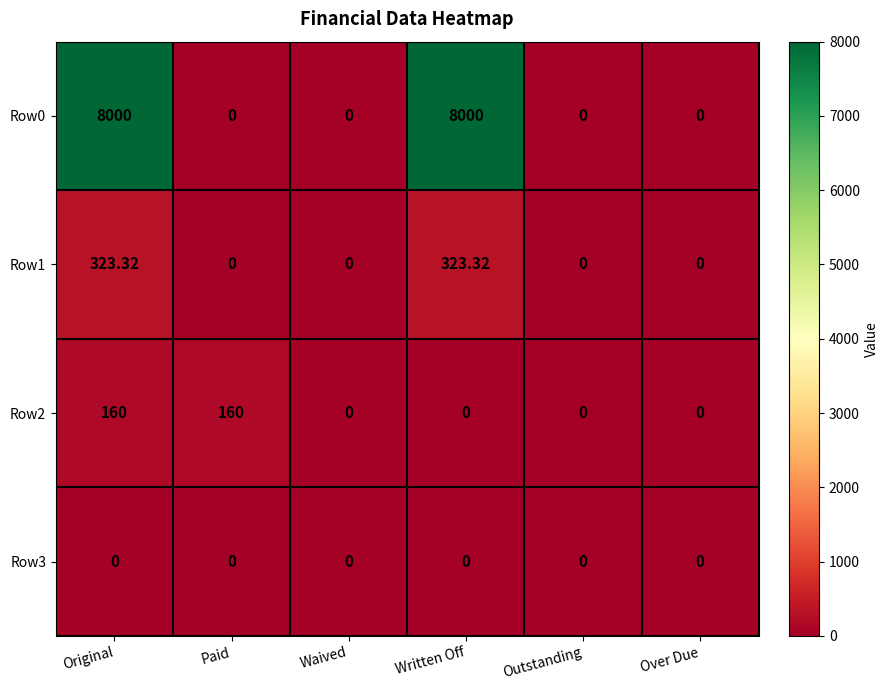

At which category is the sum across all series the highest?

Original